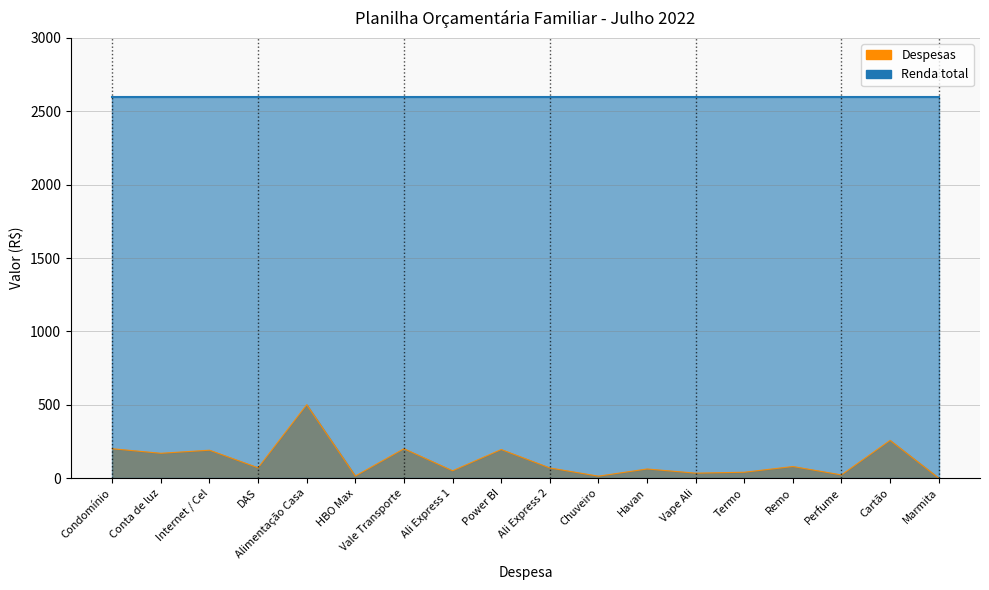

How many interior local peaks (higher than both neighbors) does the data have?

7